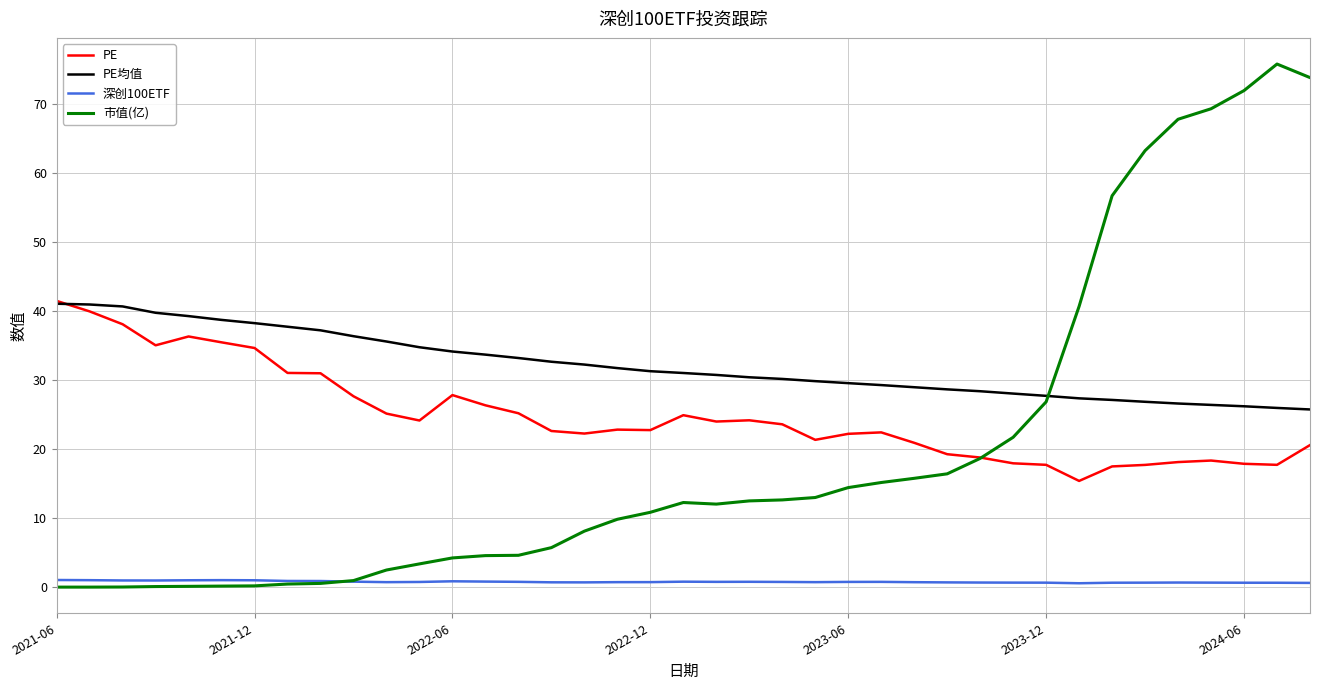

What is the sum of all PE均值 values?

1253.7